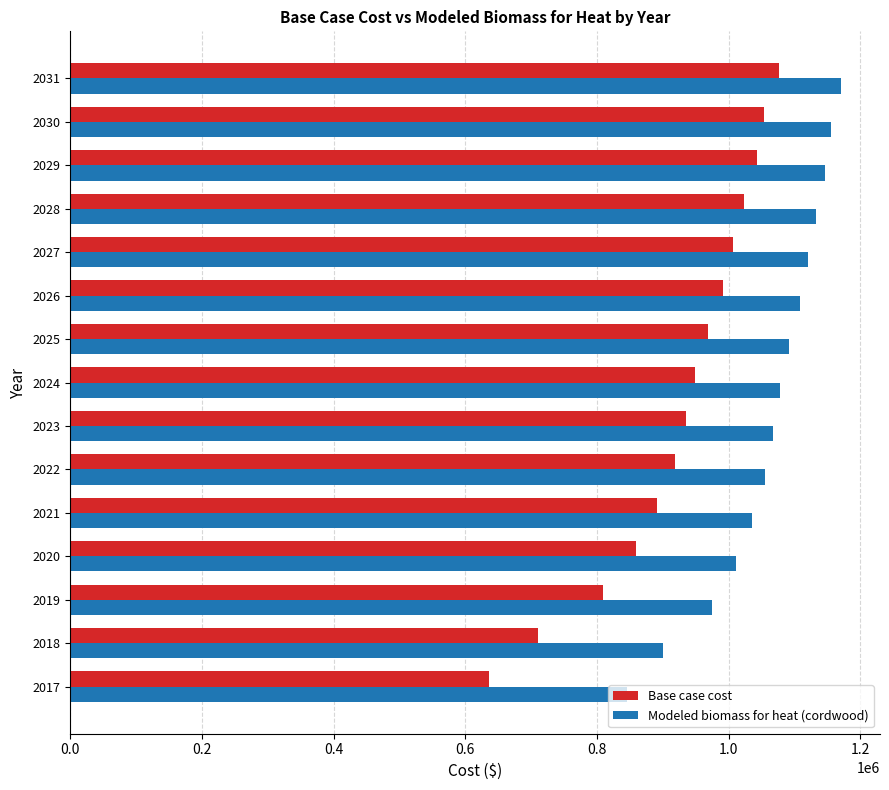

Which series has the largest range (max minus min)?

Base case cost